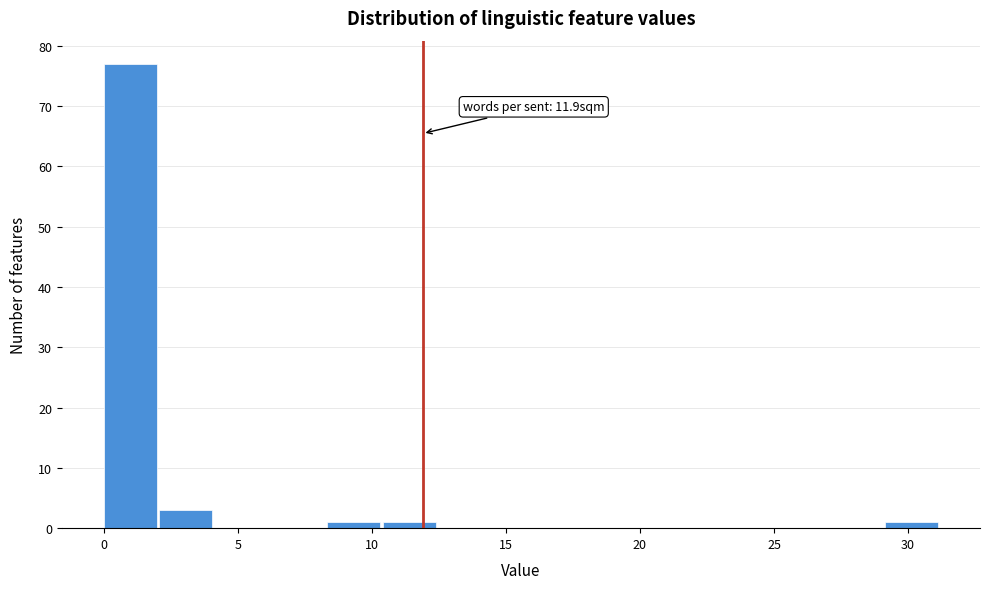

Over which range of the x-axis is the bar tallest?

0.0 to 2.0